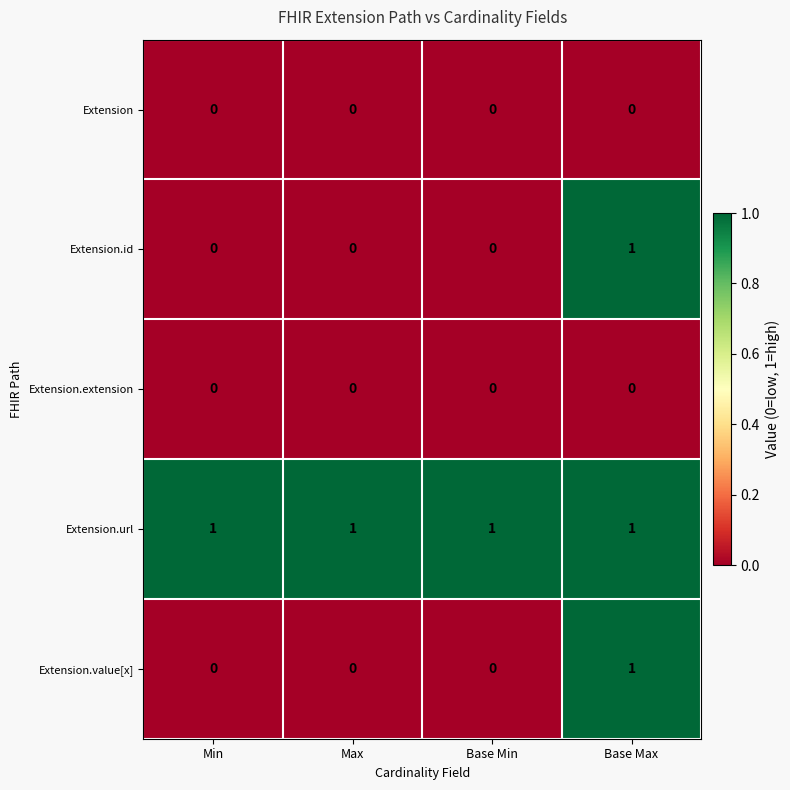

Is the value of Extension.extension at Base Min greater than the value of Extension.url at Min?

No